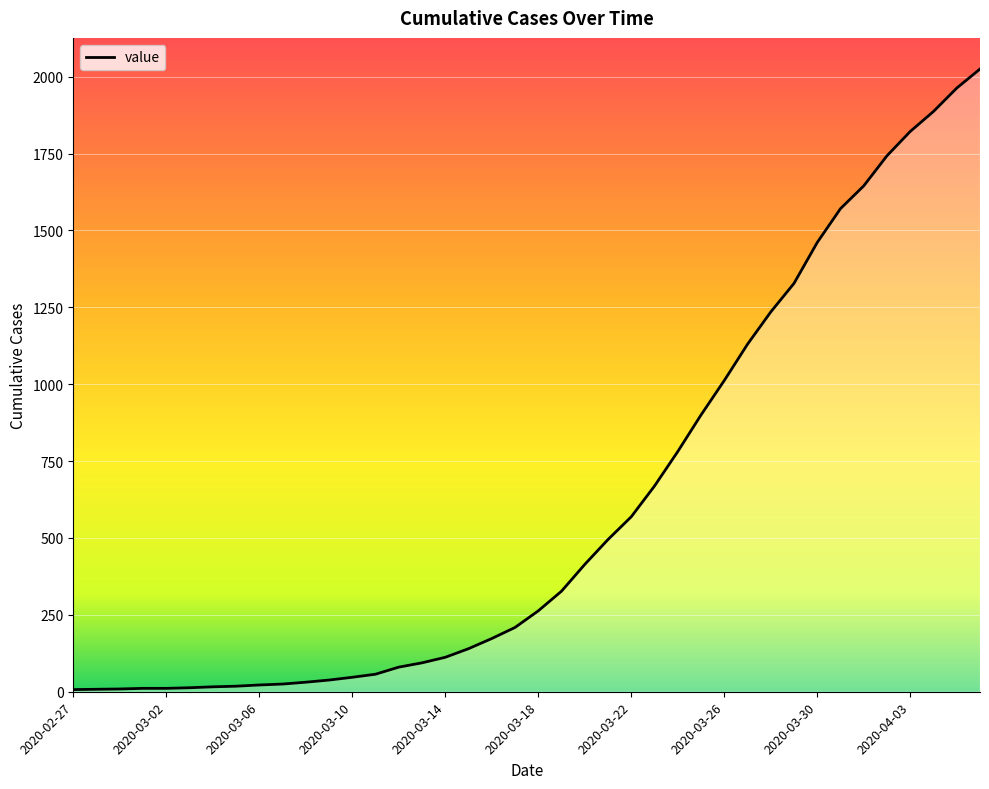

What is the greatest value displayed?

2025